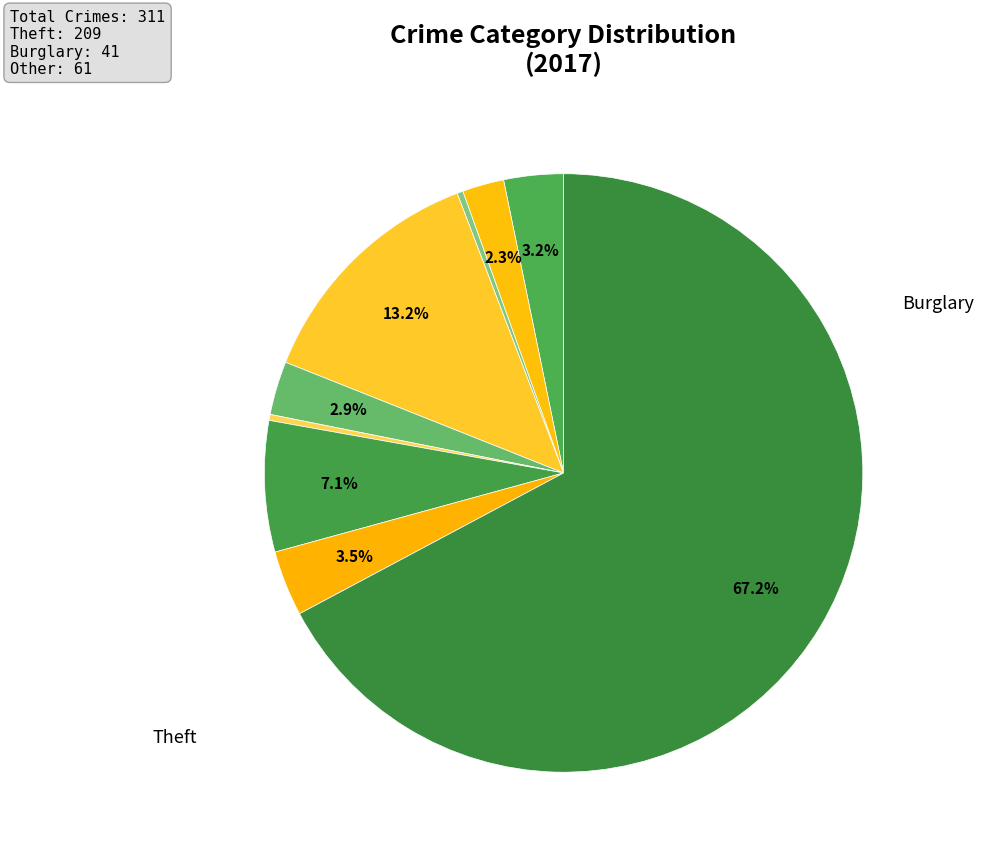

Is there any slice that represents more than half of the pie?

Yes